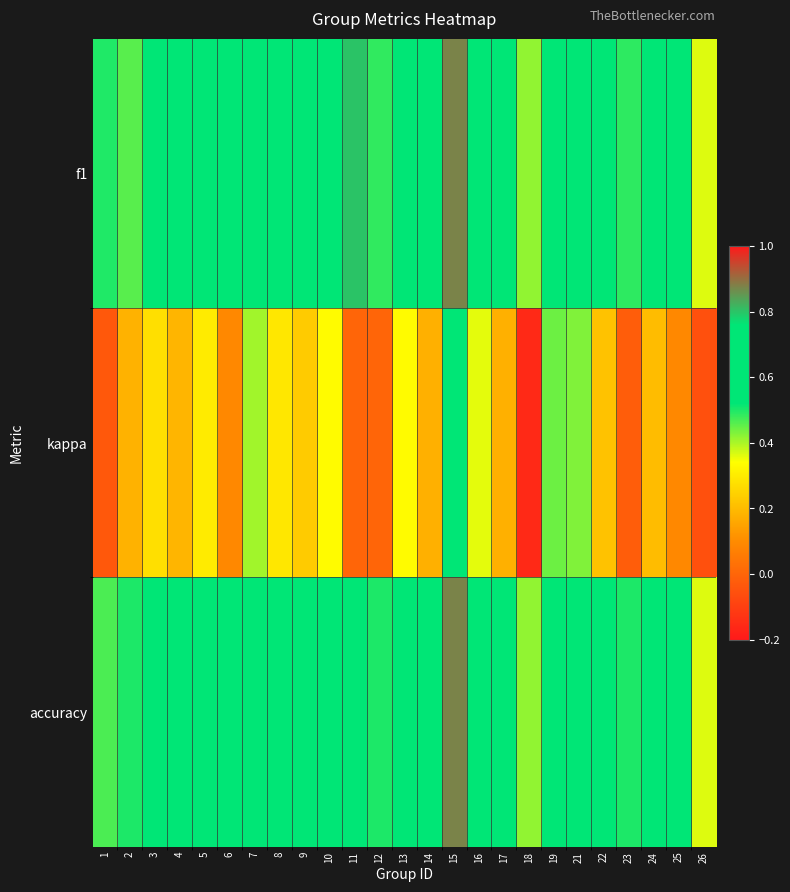

At how many categories does at least one series exceed 0?

25